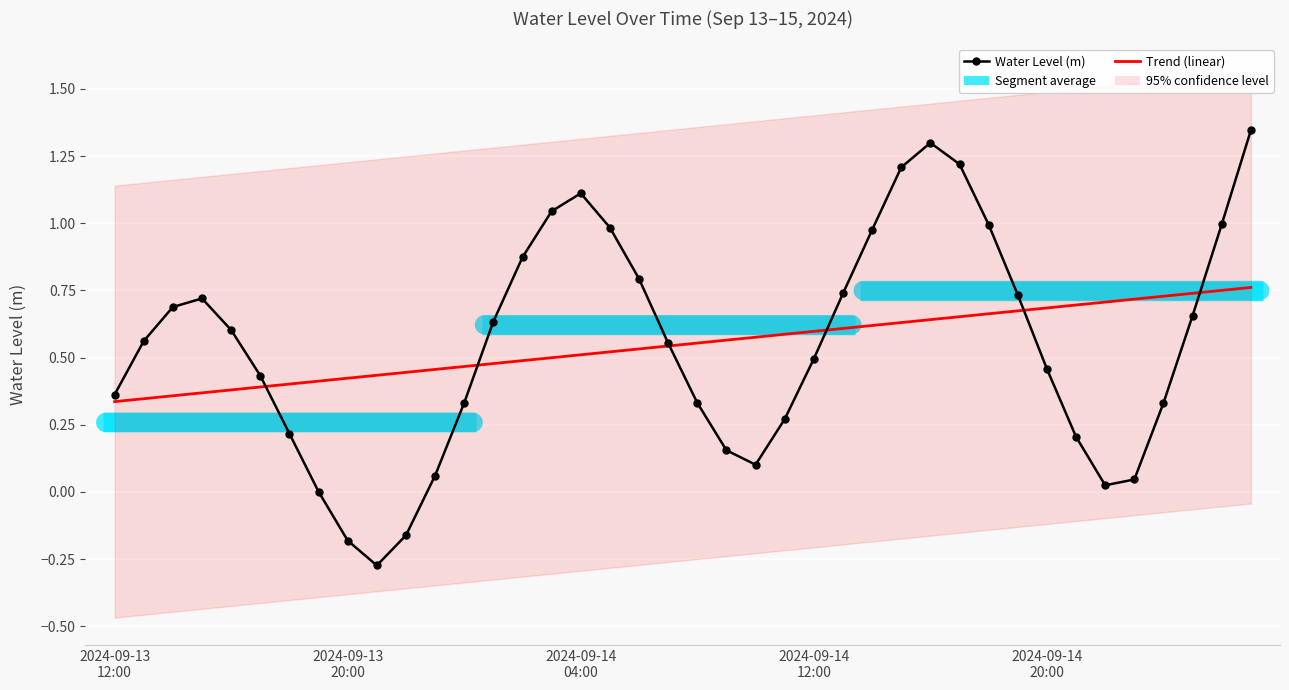

At which label is Trend (linear) closest to 0?

2024-09-13
12:00